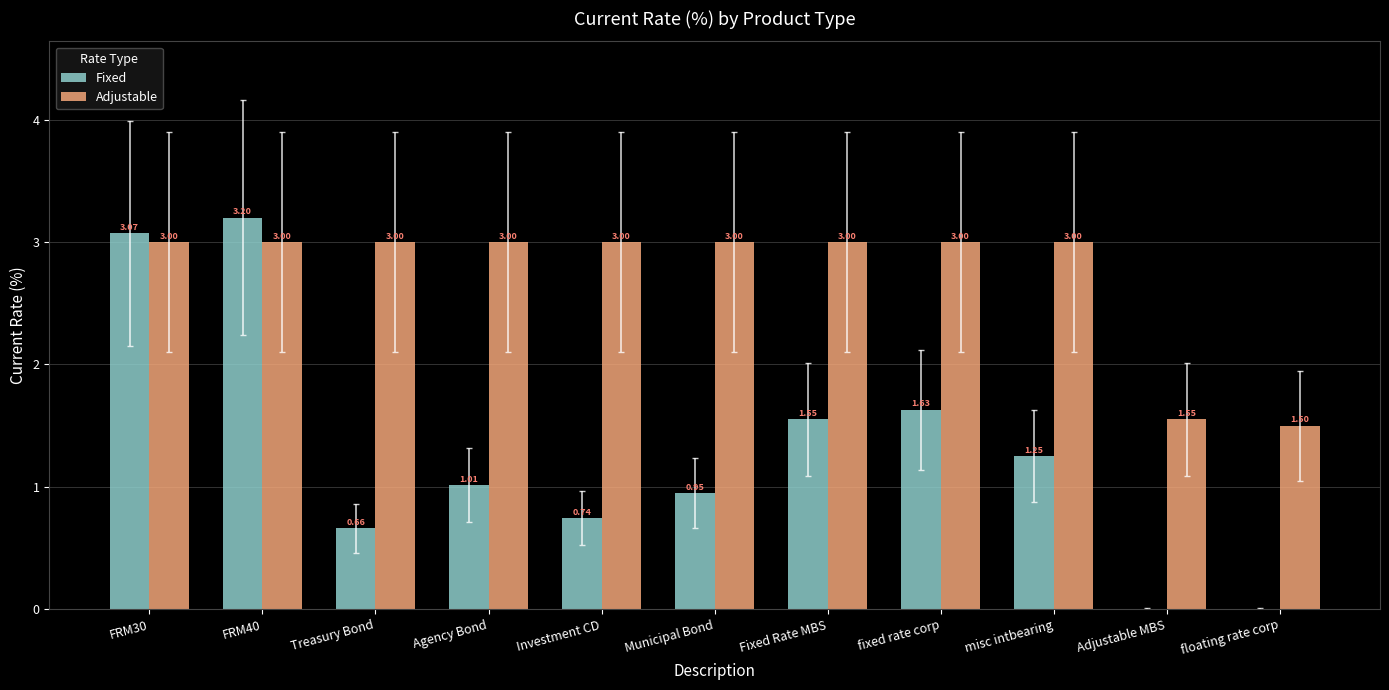

What is the total value across all series at Agency Bond?

4.0